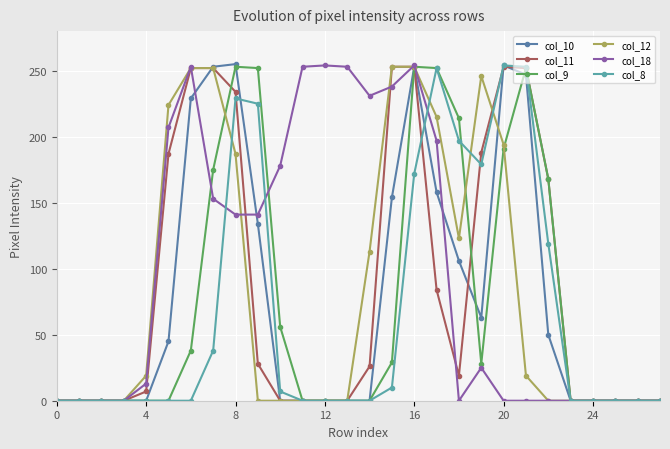

Which series has the largest total across all categories?

col_18